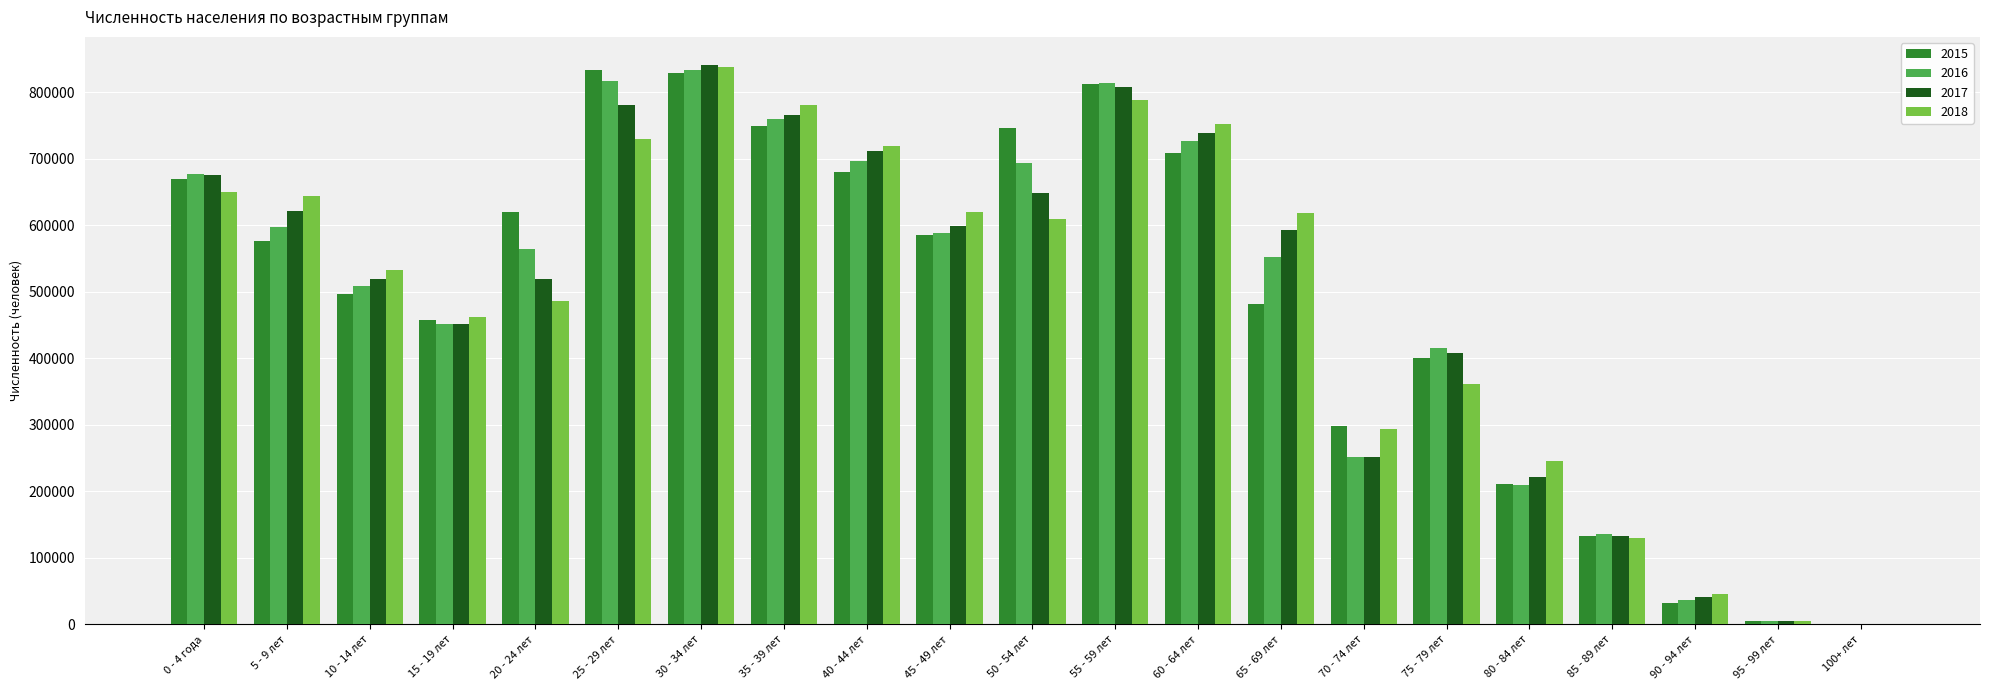

At which label is 2018 closest to 419067?

15 - 19 лет